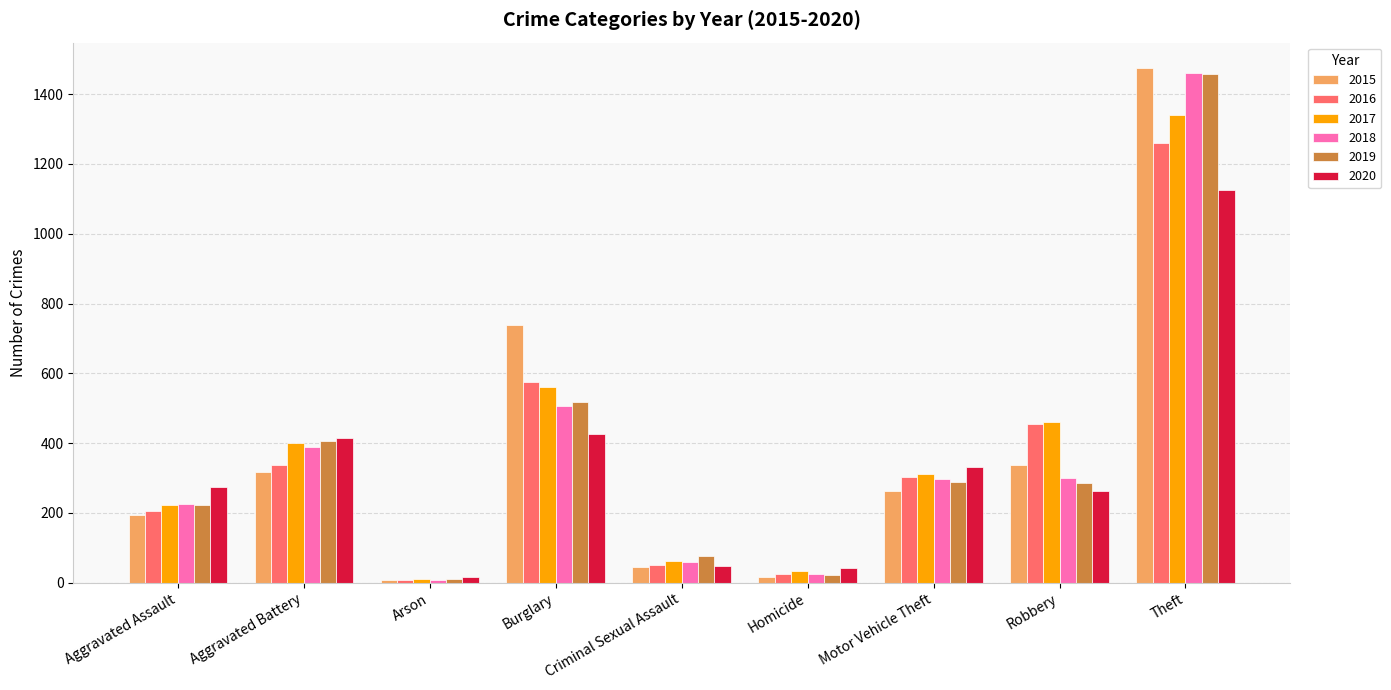

At how many categories does at least one series exceed 587?

2